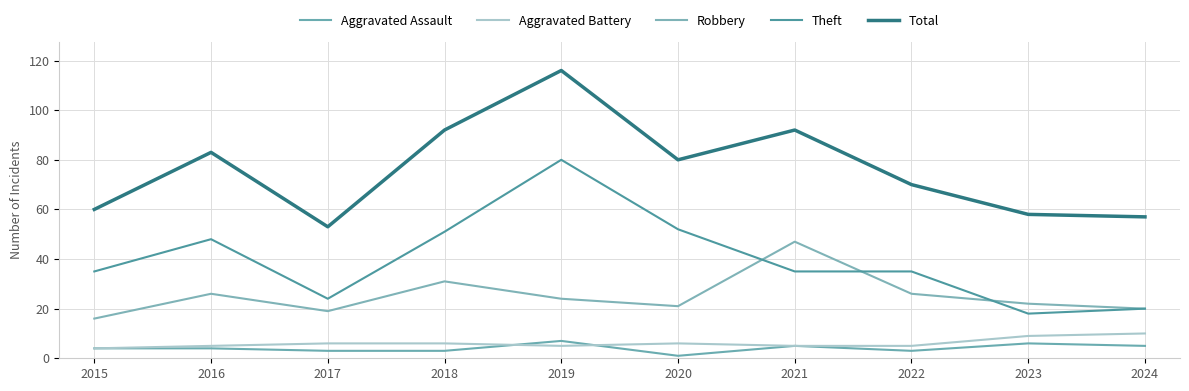

True or false: Total and Aggravated Battery intersect in this chart.

False